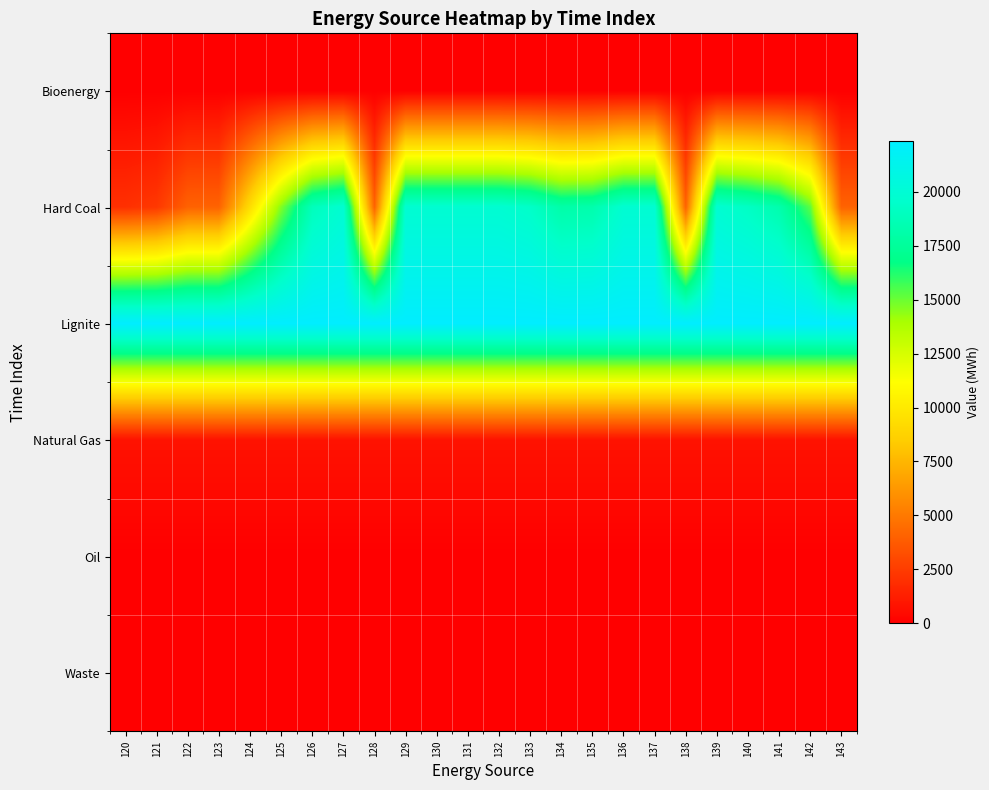

Count the number of categories in the chart.

24